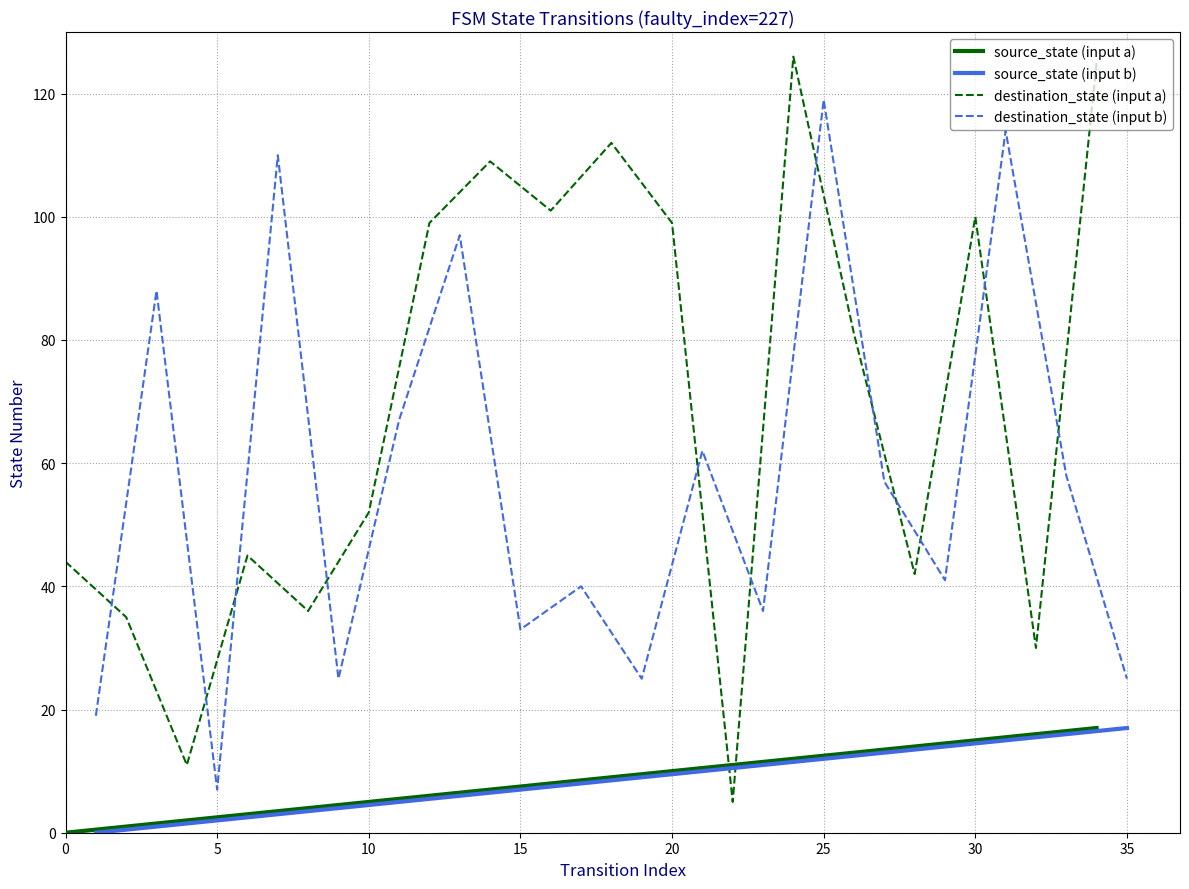

What is the difference between the second highest and second lowest values in the source_state (input b) series?

15